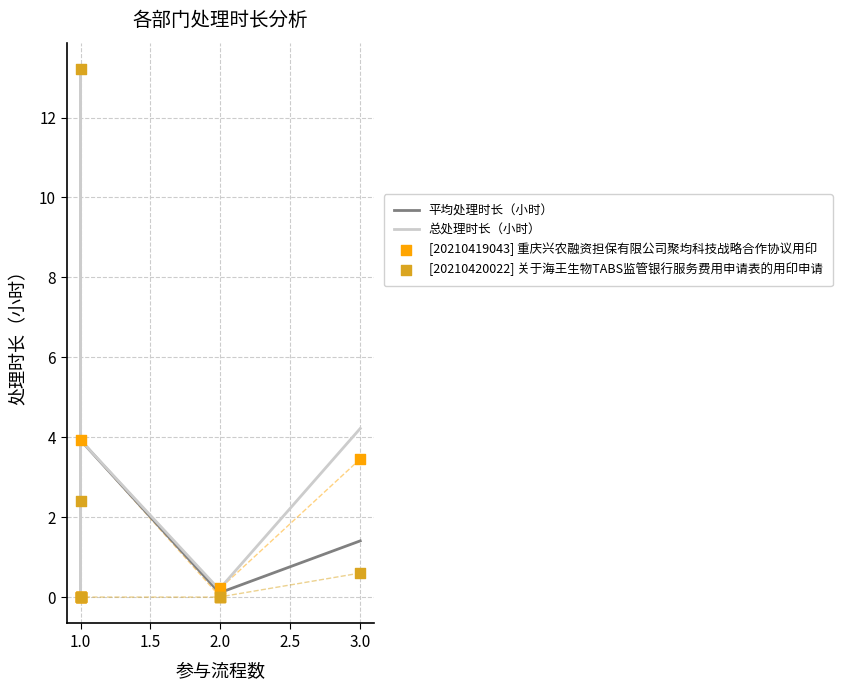

At how many categories does at least one series exceed 10?

1